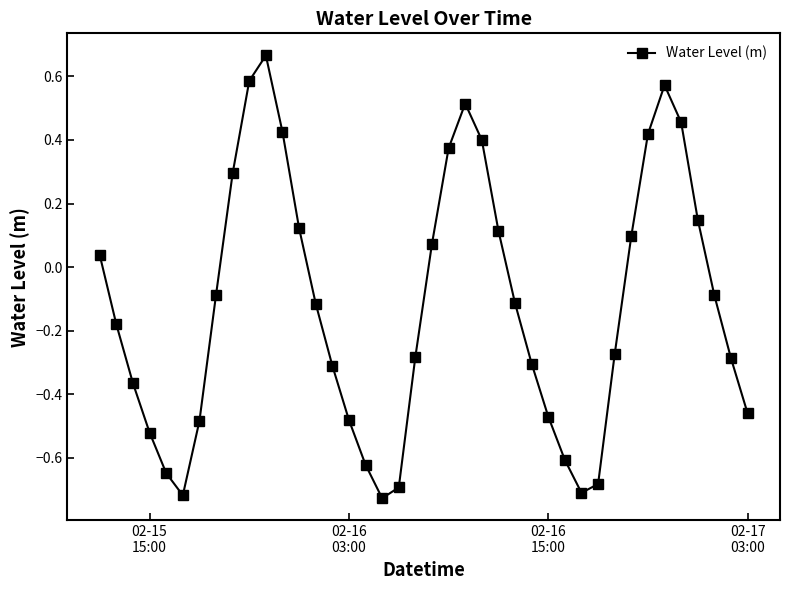

What is the sum of all values?

-4.9